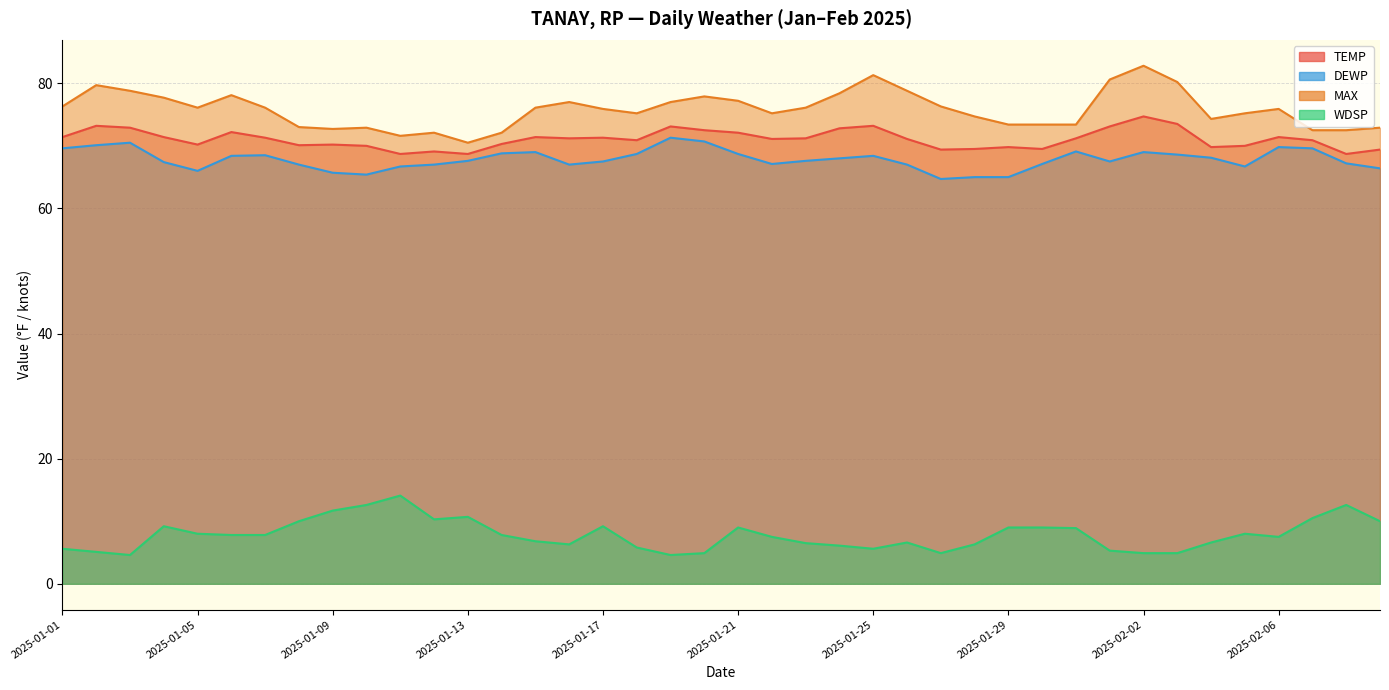

How many lines are shown in the chart?

4